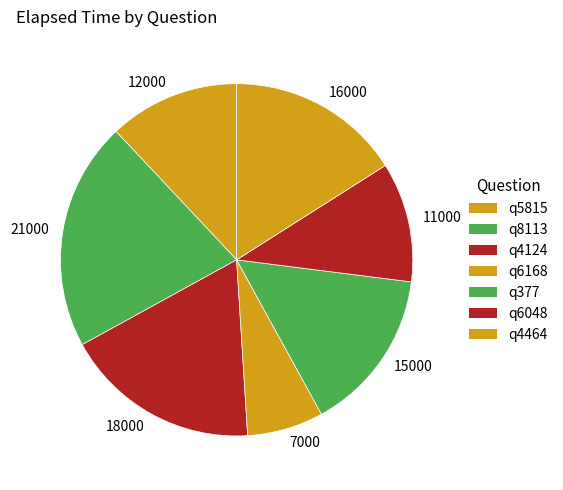

How many segments does this pie chart have?

7